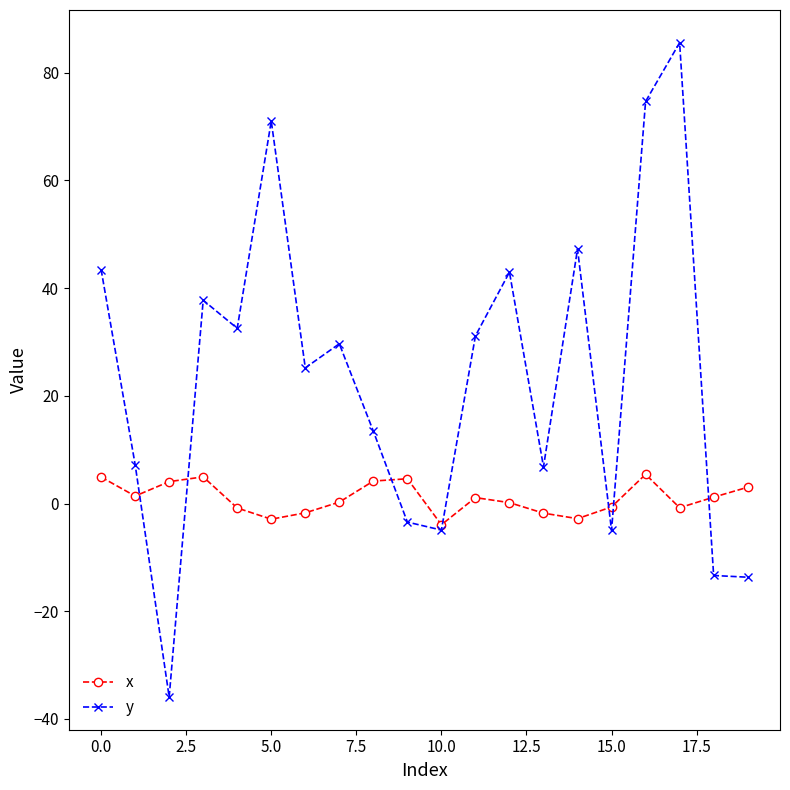

What is the lowest value of the y series?

-35.9